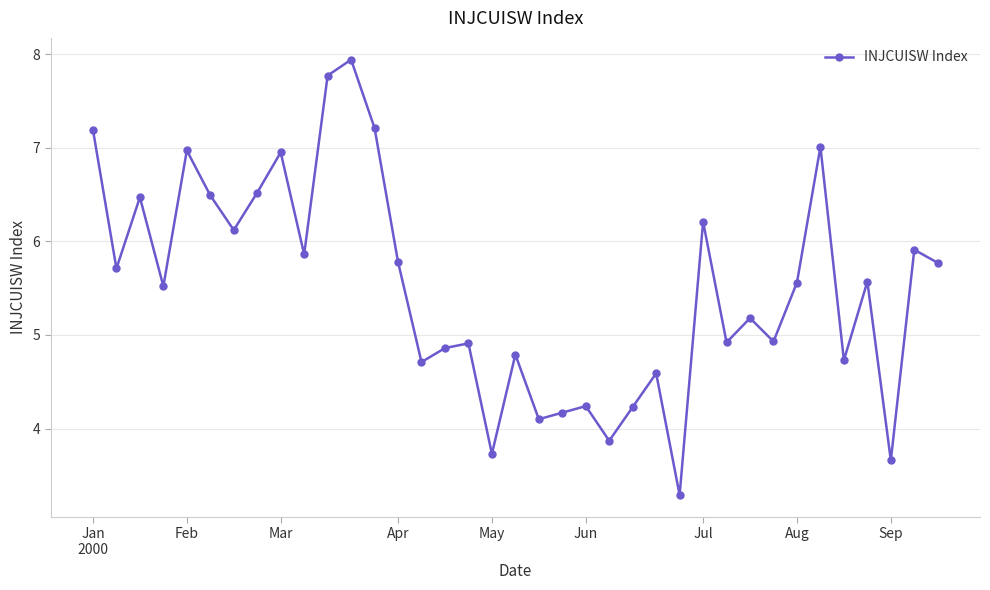

What is the value of the 17th point from the left?

4.9